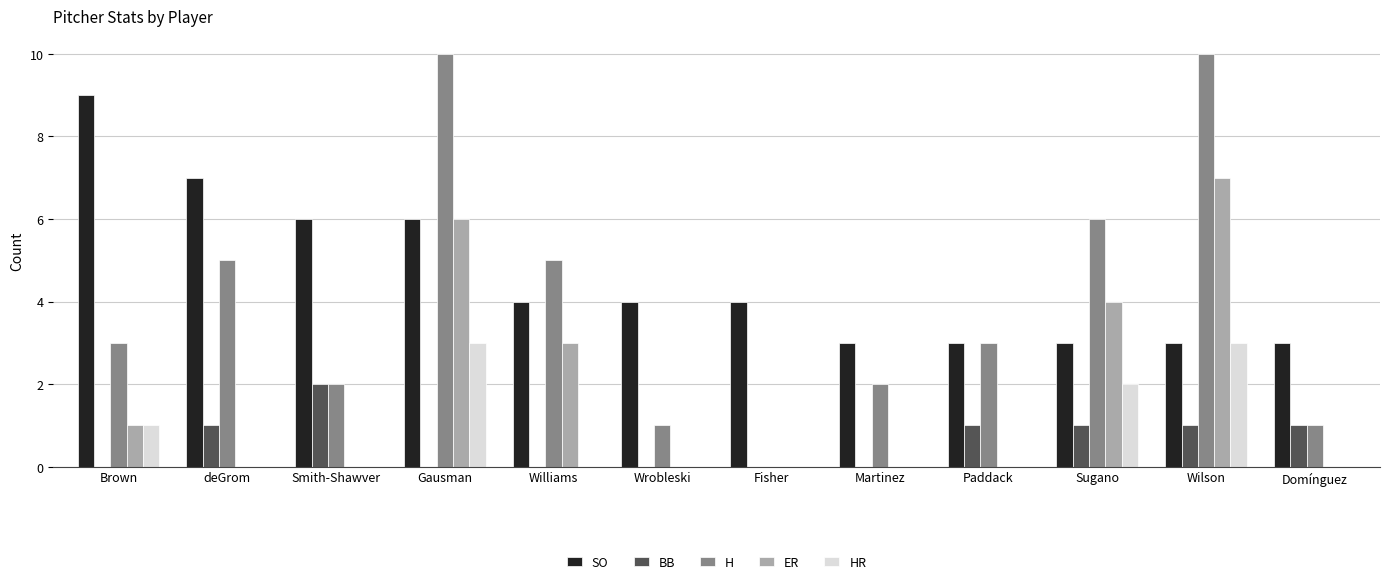

What is the average value of the SO series?

5